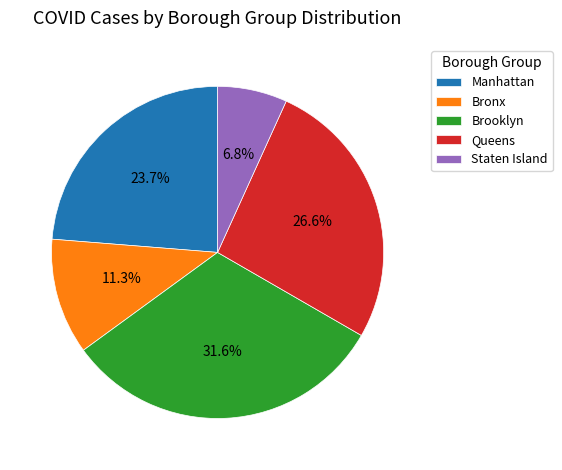

To the nearest percent, what percentage of the pie is Bronx?

11%